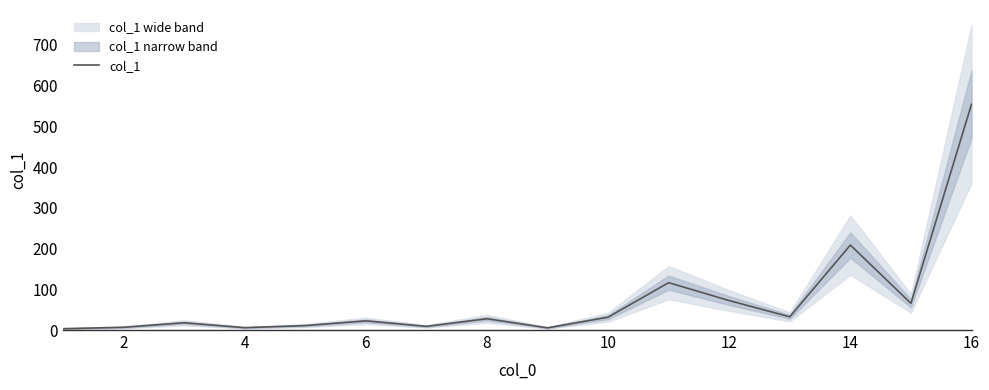

The value of col_1 at 12 is 46.6. True or false?

False